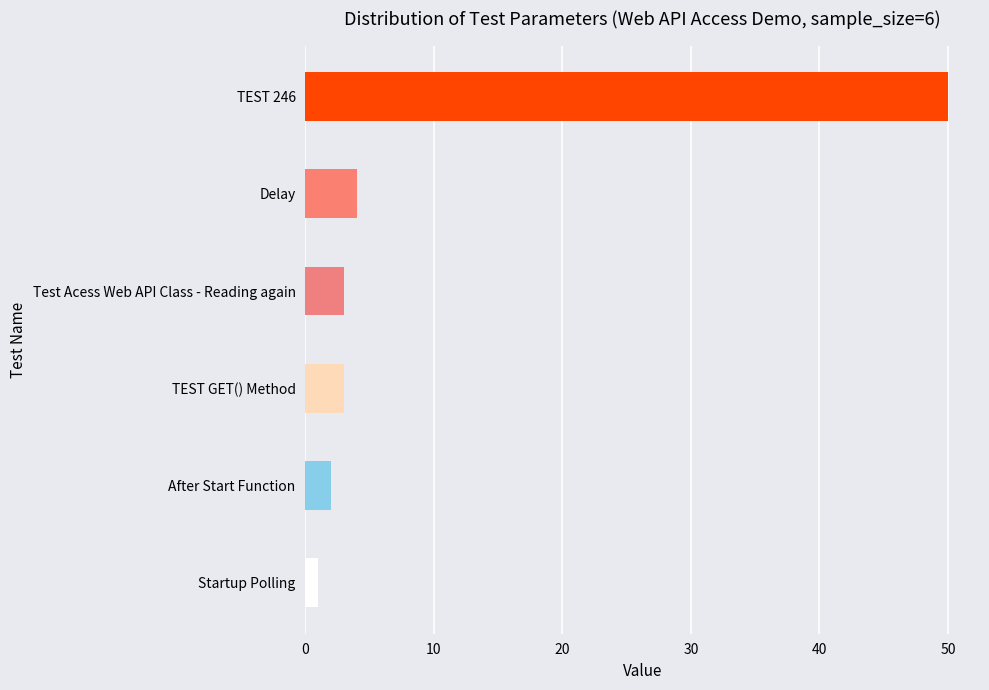

Are the bars grouped side by side (vs. stacked)?

No